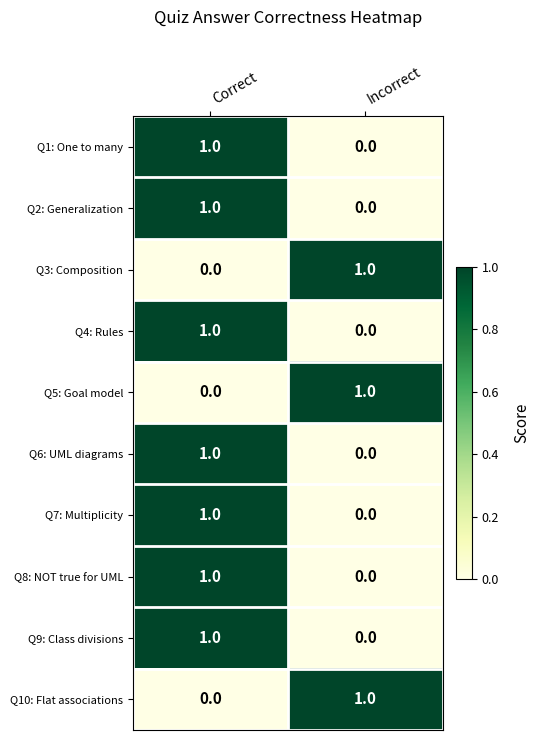

Reading left to right, list all the values displayed in this chart.

Q1: One to many: 1	0
Q2: Generalization: 1	0
Q3: Composition: 0	1
Q4: Rules: 1	0
Q5: Goal model: 0	1
Q6: UML diagrams: 1	0
Q7: Multiplicity: 1	0
Q8: NOT true for UML: 1	0
Q9: Class divisions: 1	0
Q10: Flat associations: 0	1